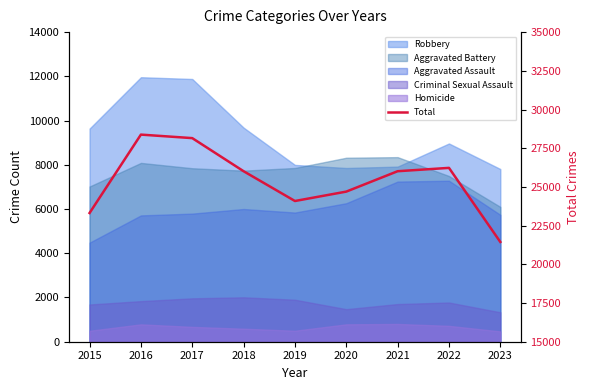

List the labels in order of value, smallest first.

2023, 2015, 2019, 2020, 2018, 2021, 2022, 2017, 2016